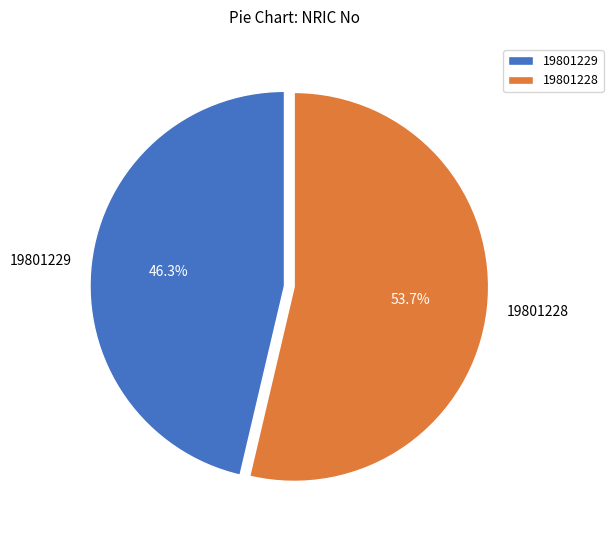

Is it true that 19801228 is 39% of the pie?

False